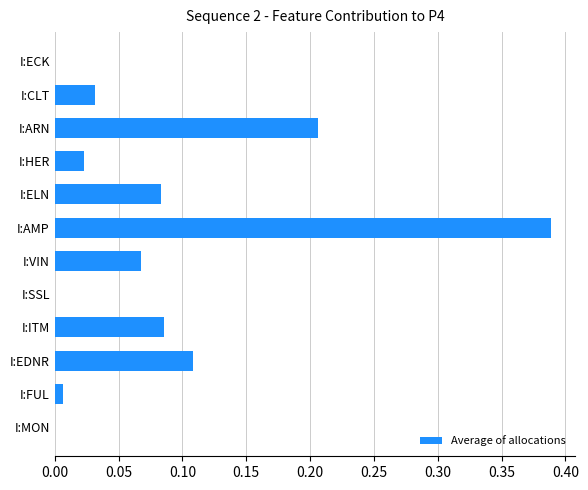

Are the bars grouped side by side (vs. stacked)?

No